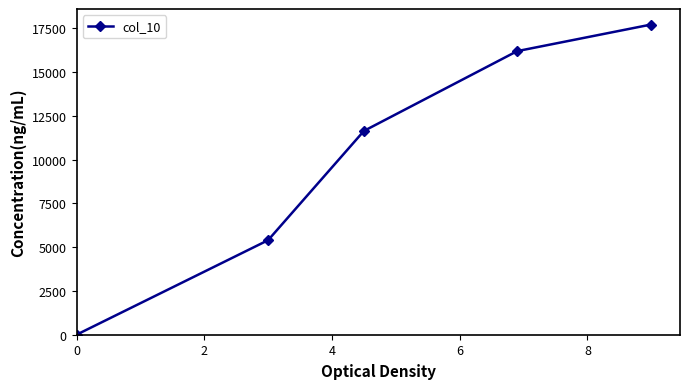

True or false: the data has more than 0 interior local peaks.

False